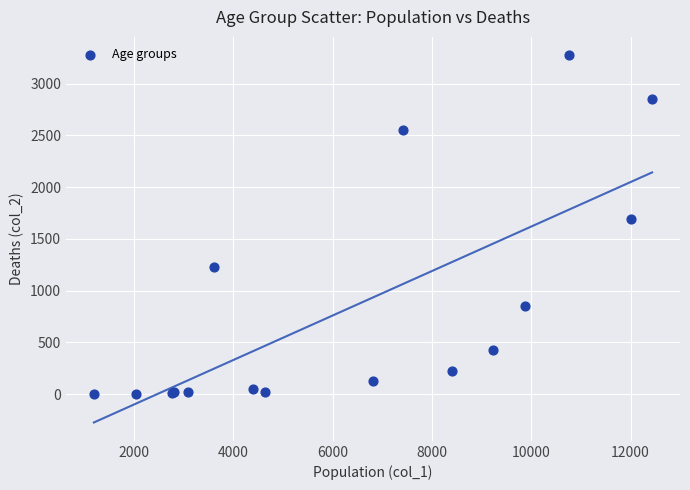

What Y value in the scatter plot is closest to 1638?

1690